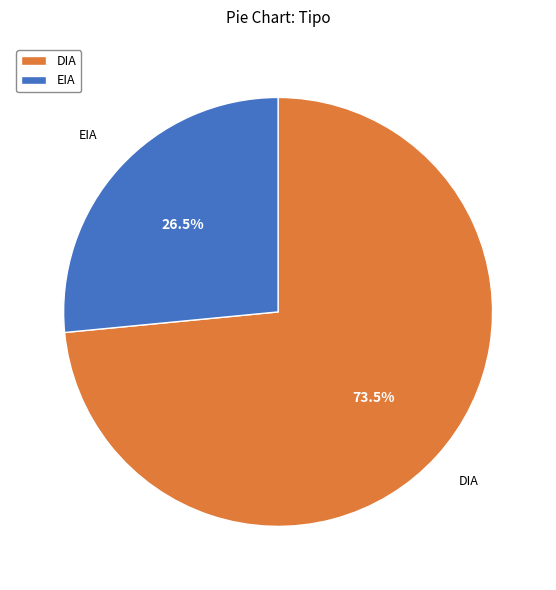

Is it true that EIA is 34% of the pie?

False